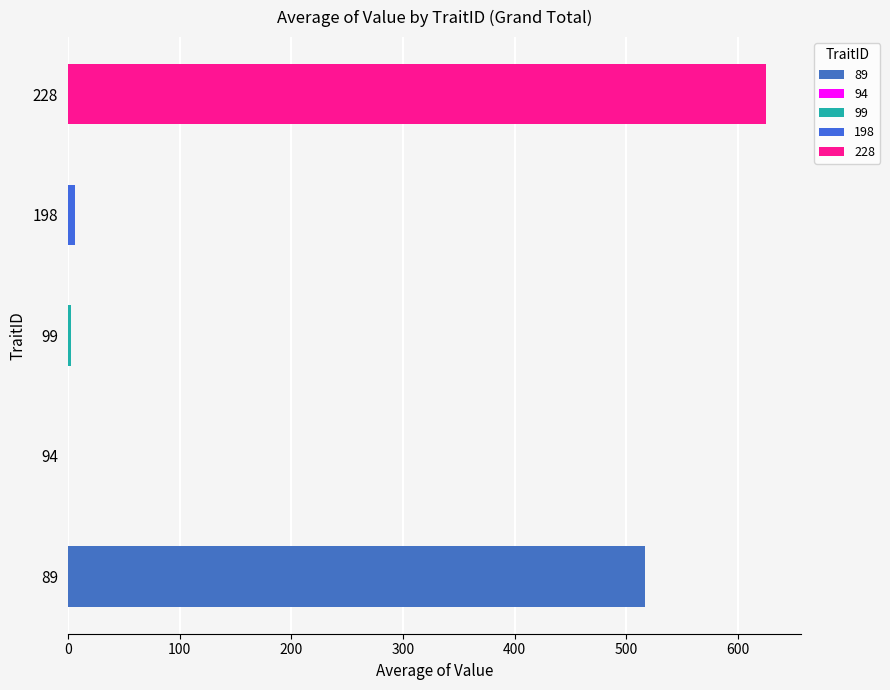

What is the sum of all 99 values?

2.7